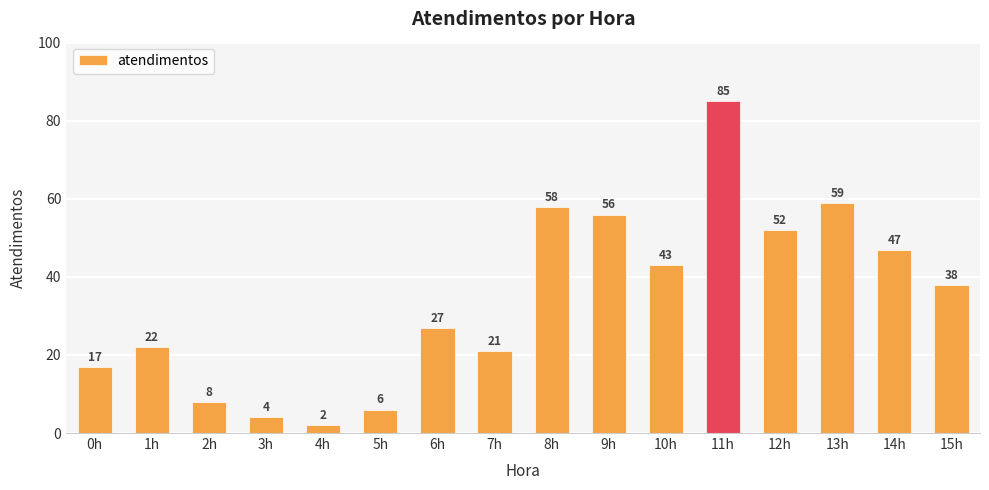

The chart shows a value of 22 at 1h. True or false?

True